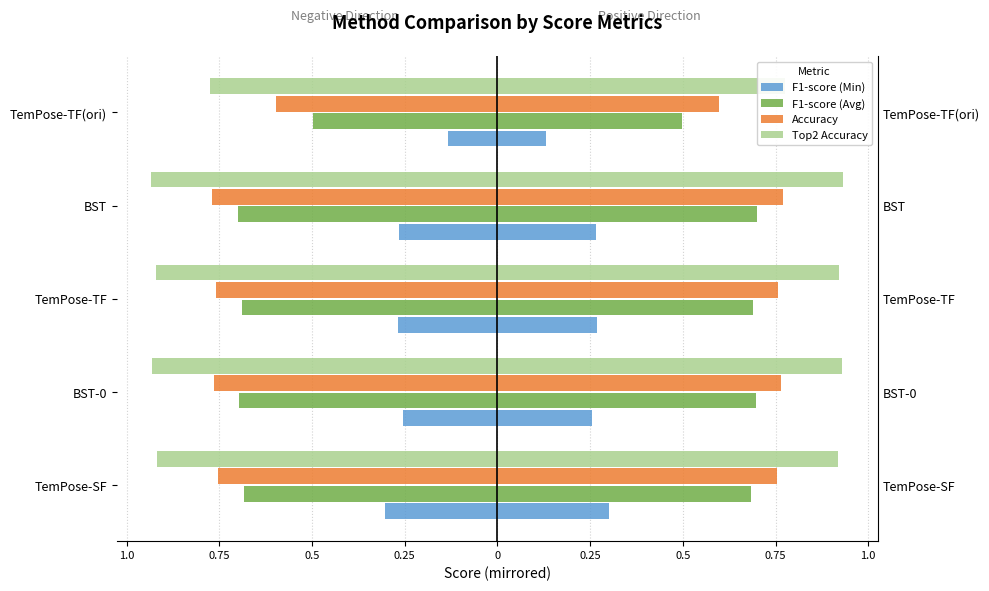

Which series has the largest range (max minus min)?

F1-score (Avg)